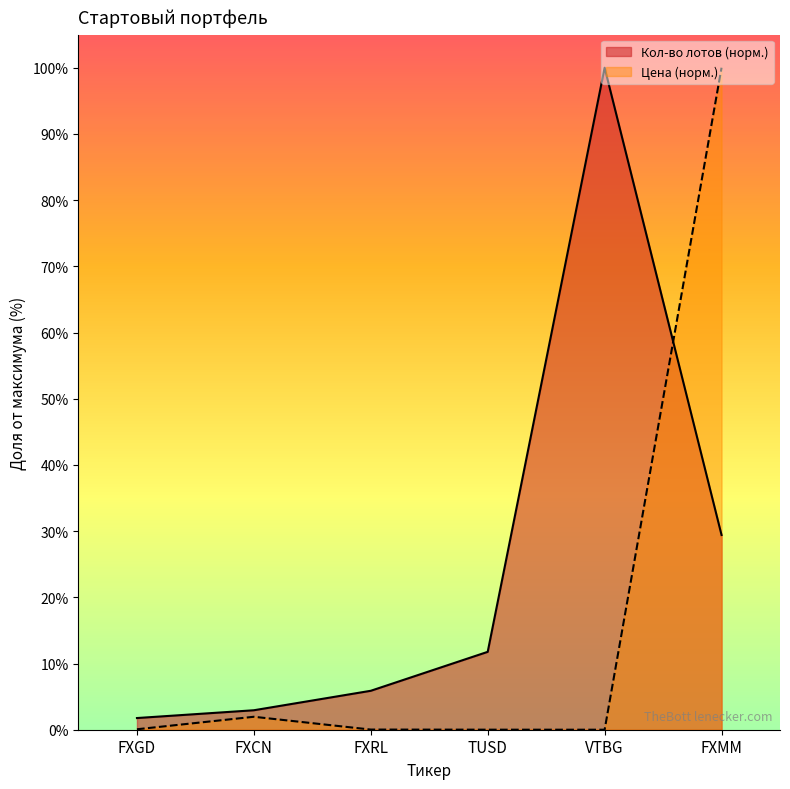

What is the total value across all series at FXGD?

1.8